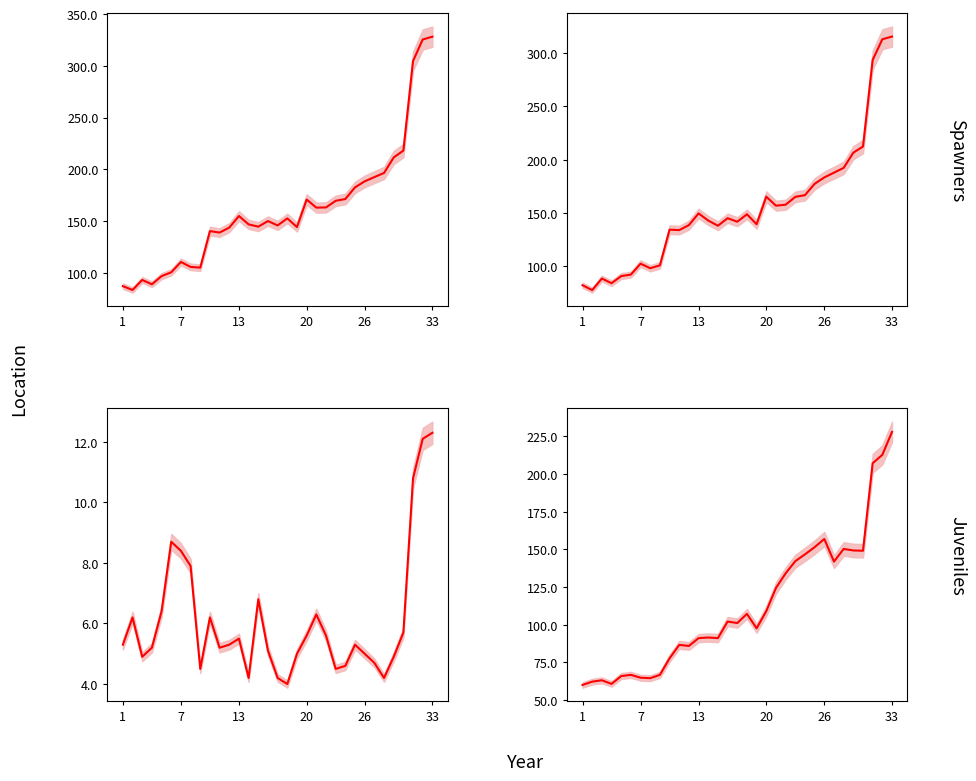

What is the minimum value shown in the chart?

4.0